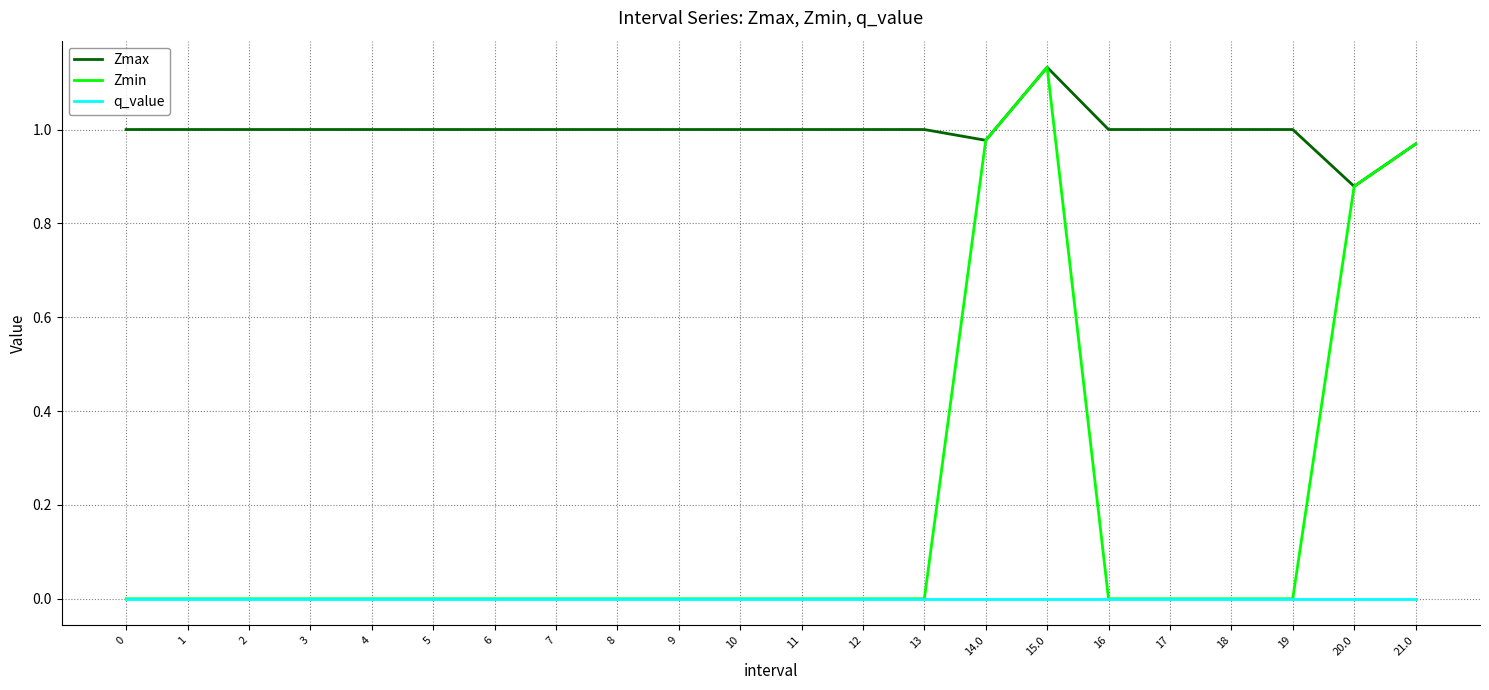

Rank the series by their average value, from highest to lowest.

Zmax, Zmin, q_value